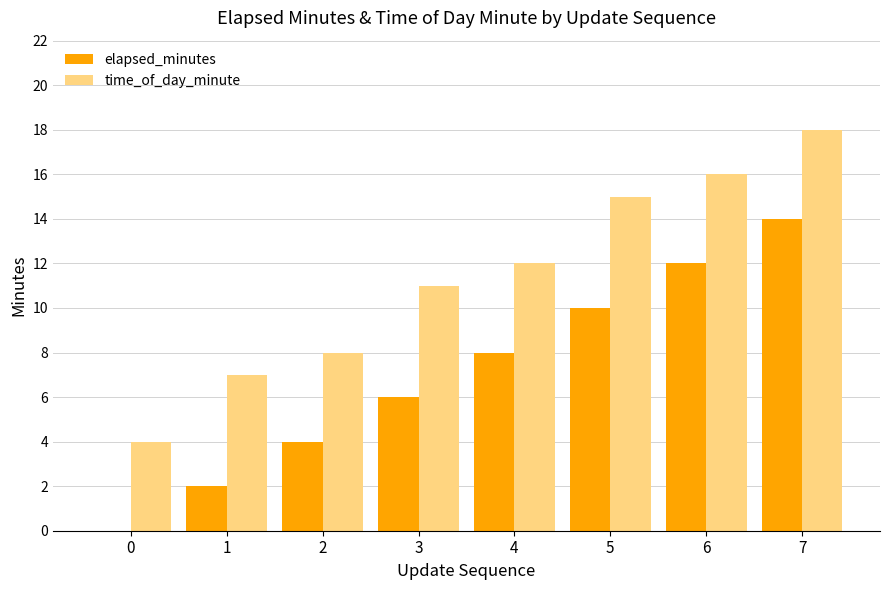

What is the maximum value for time_of_day_minute?

18